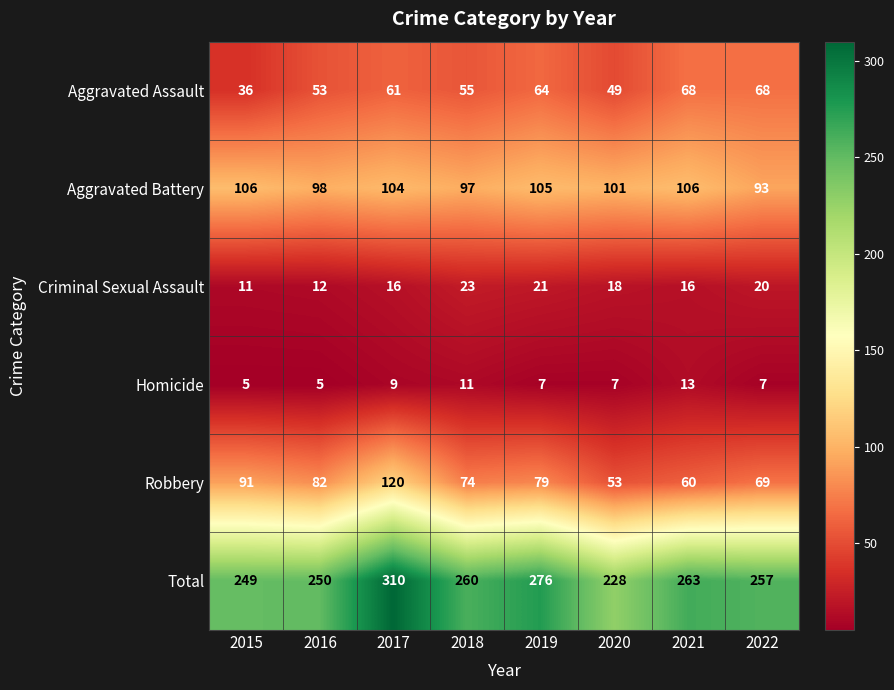

What is the average value of the Aggravated Assault series?

57